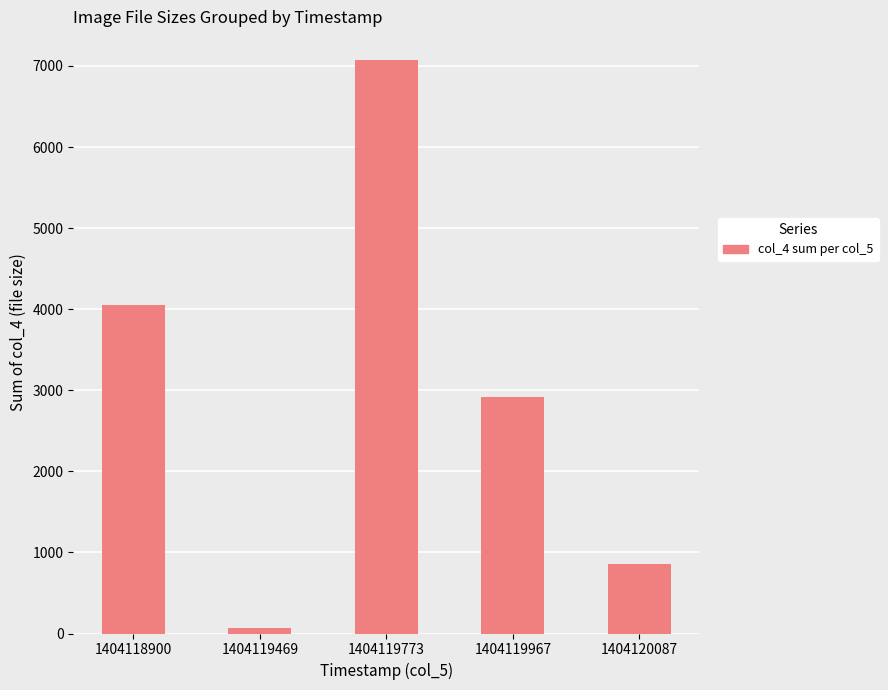

How many categories are shown in the chart?

5